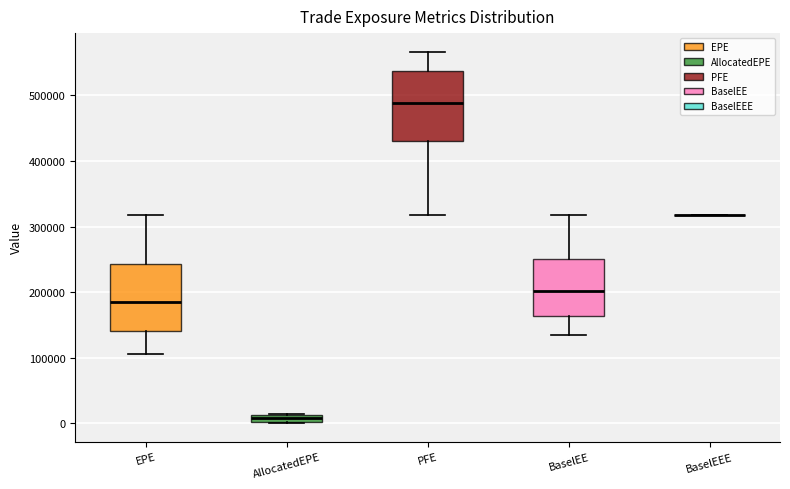

Where is the upper edge of the box for BaselEE on the y-axis? The values are not printed on the chart, so give them approximately, as read against the axis.

250000